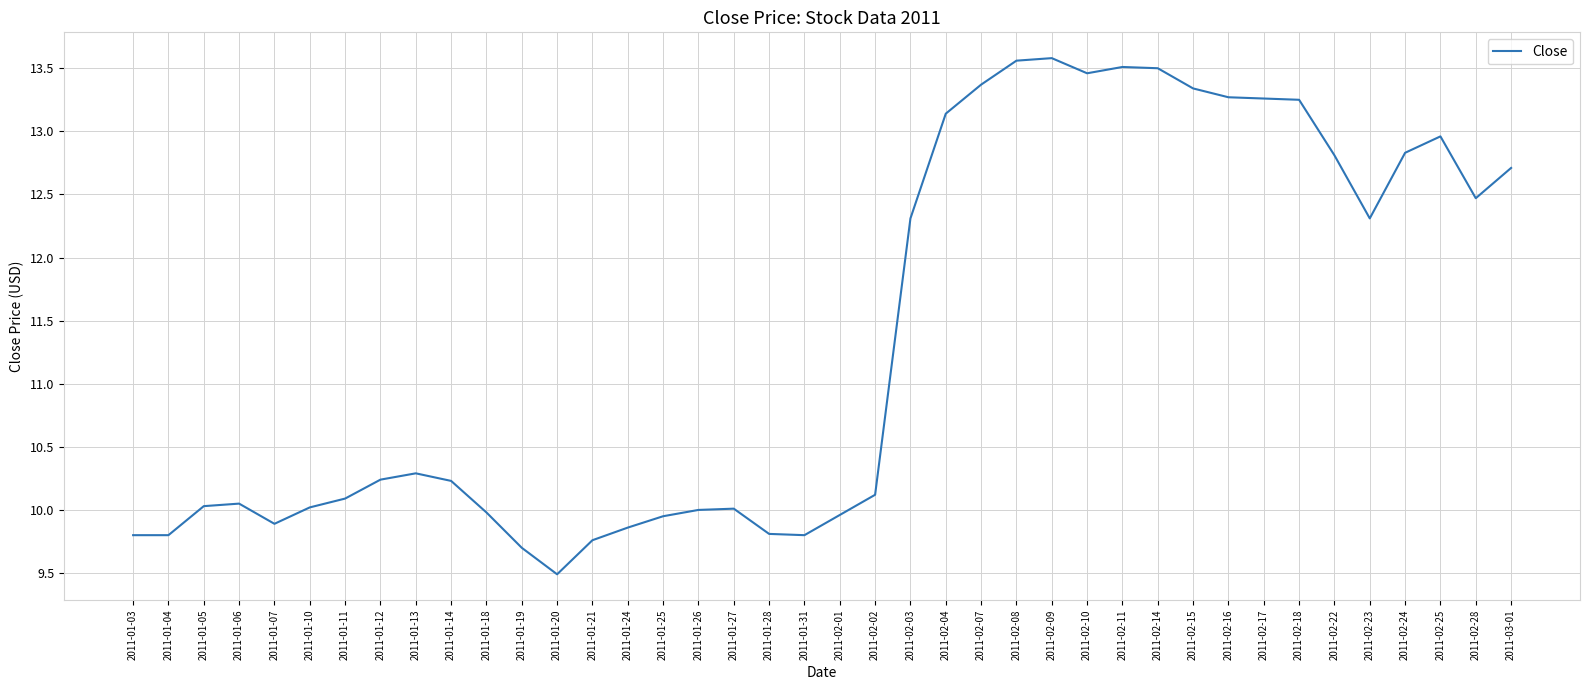

At which label is the value closest to 11?

2011-01-13